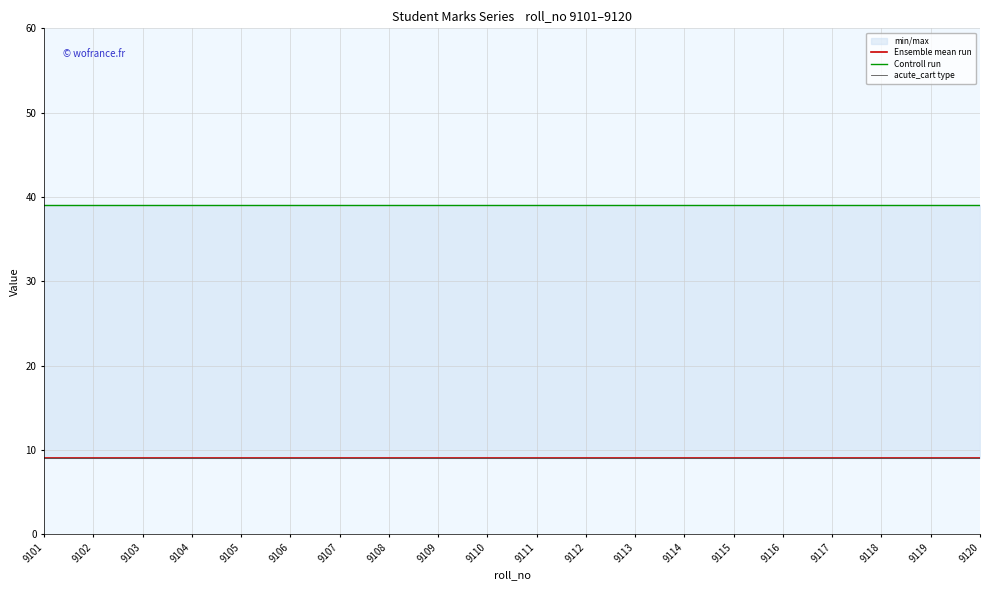

What is the minimum value shown in the chart?

9